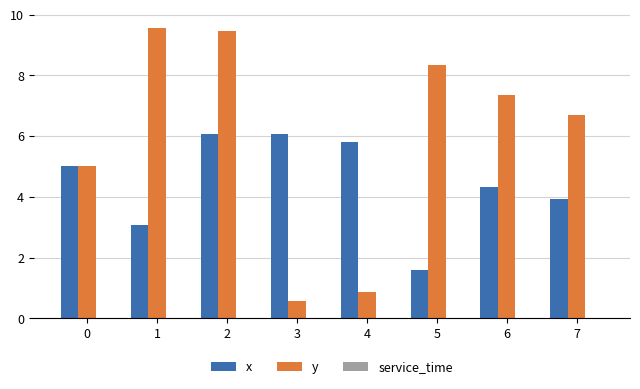

The x series shows 5.8 at 4. True or false?

True